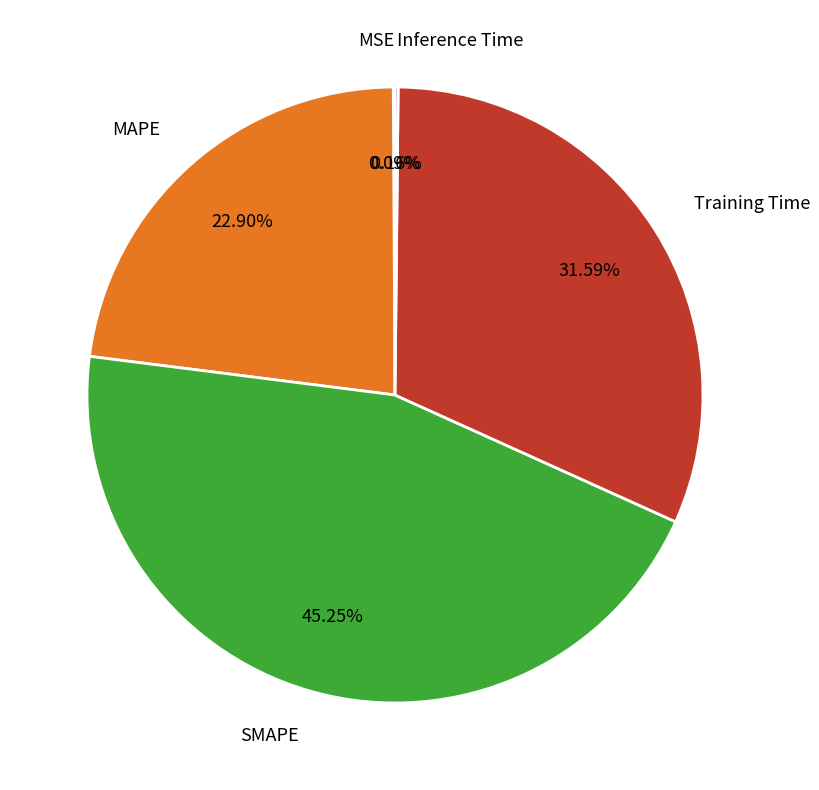

What is the ratio of the value at Training Time to the value at MAPE?

1.4